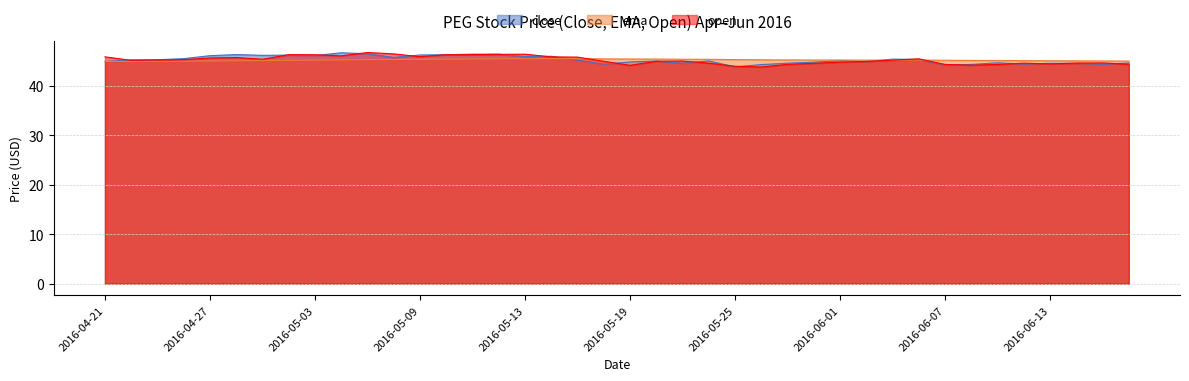

True or false: open has a value of 46.0 at 2016-05-04.

True